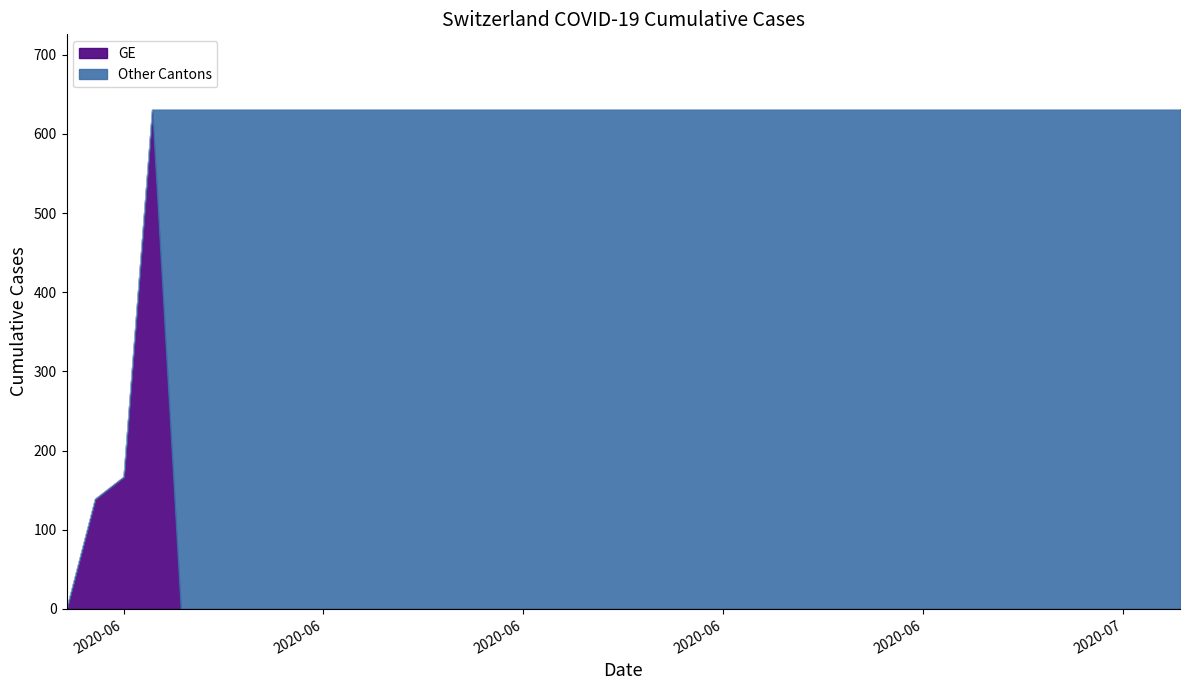

Which series has the widest spread of values?

GE